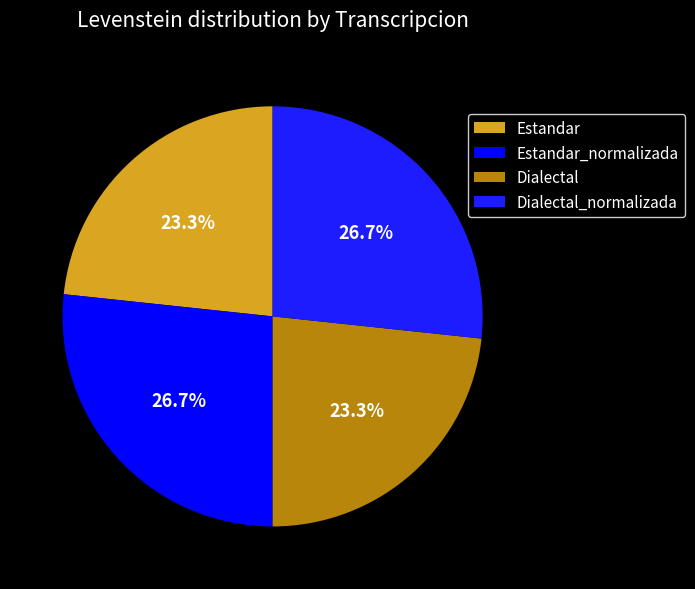

What is the smallest slice in the pie chart?

Estandar